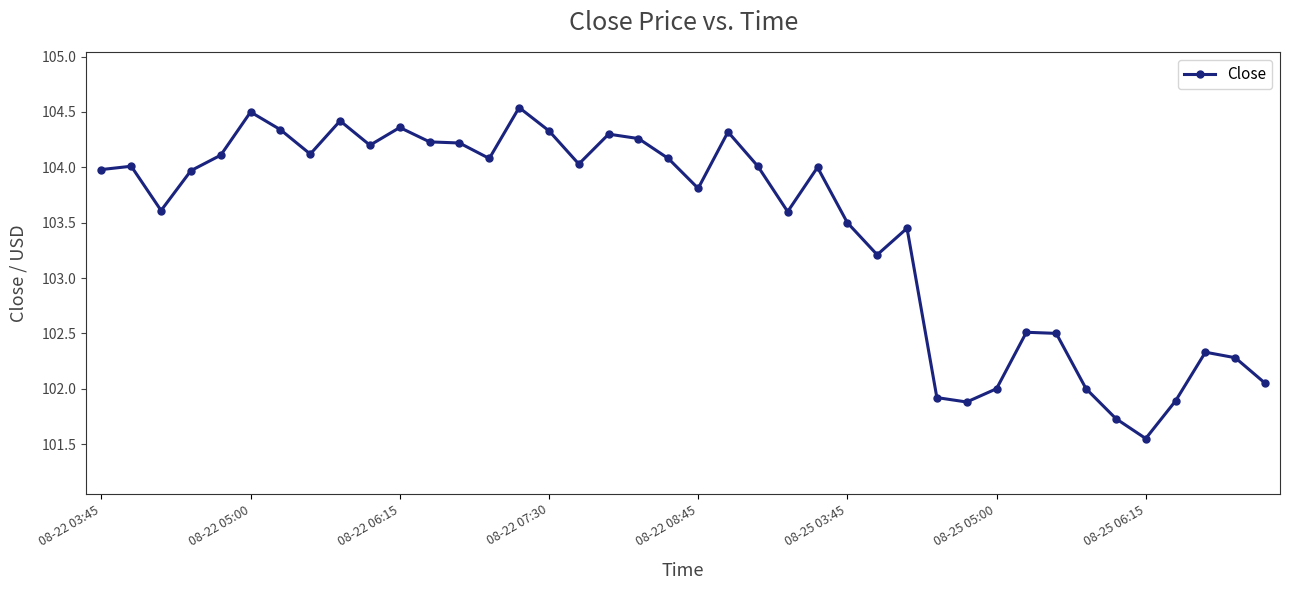

True or false: there are more than 0 points higher than both neighbors.

True